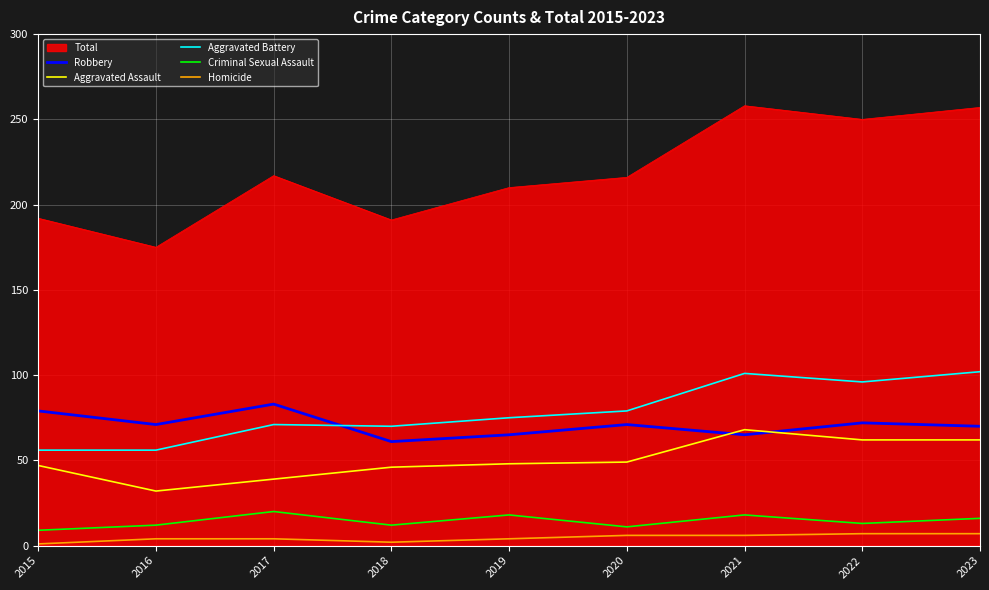

What is the maximum value for Robbery?

83